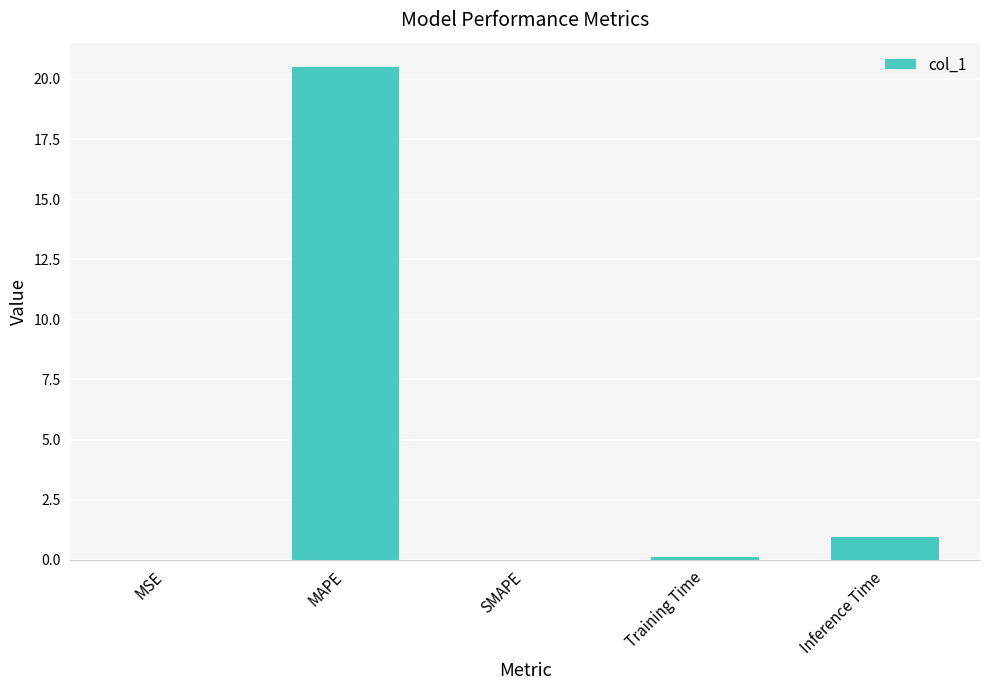

What is the sum of all values?

21.5